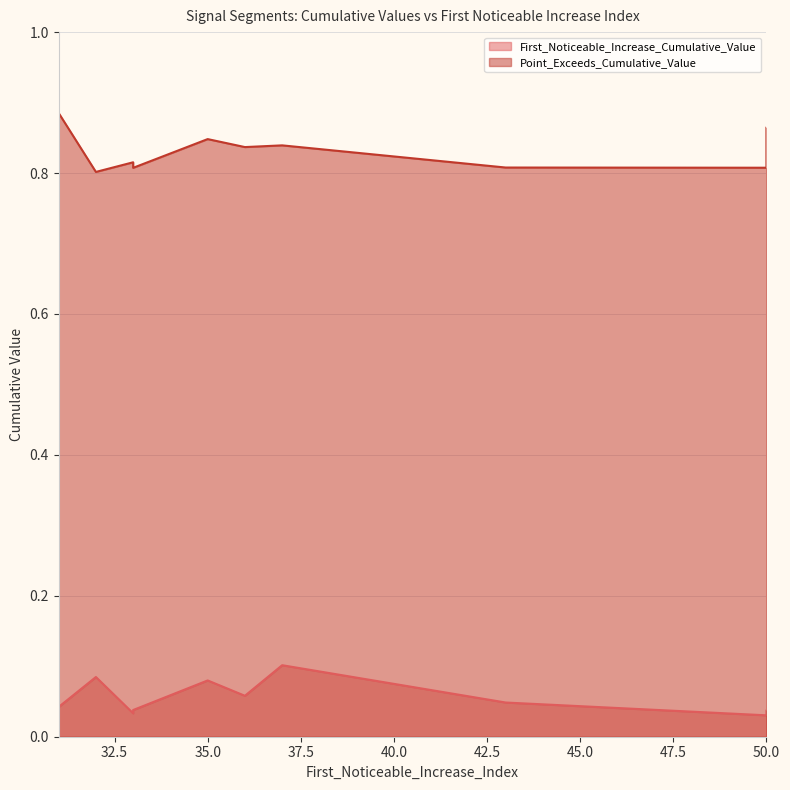

Which series has the largest range (max minus min)?

Point_Exceeds_Cumulative_Value